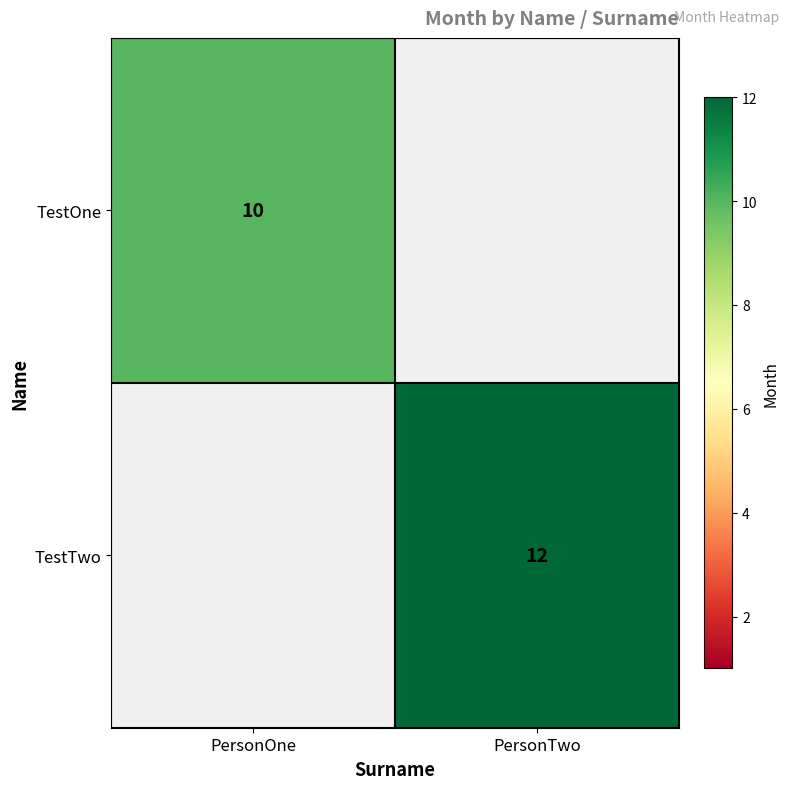

True or false: TestTwo has a value of 12 at PersonTwo.

True